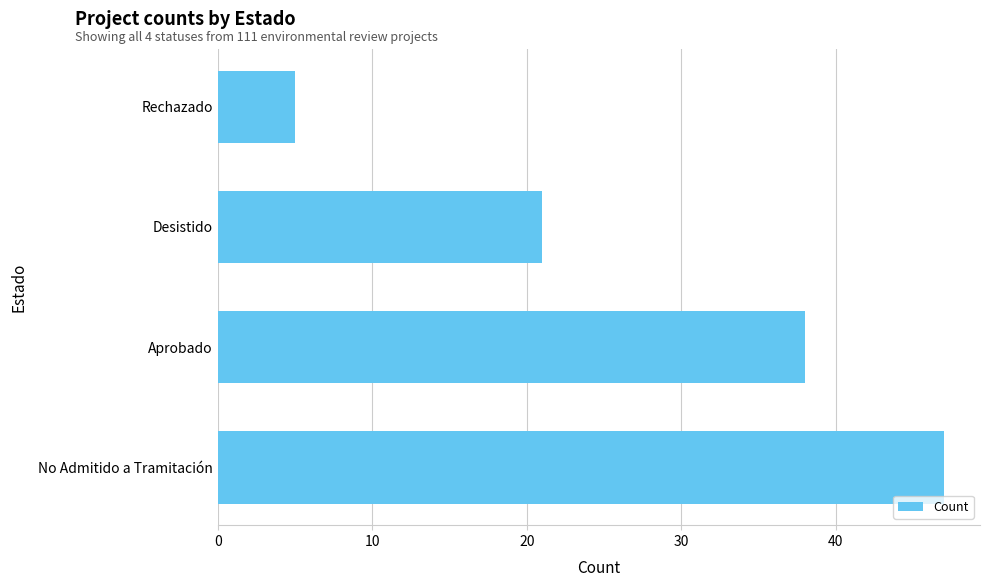

How many bars are there in total?

4